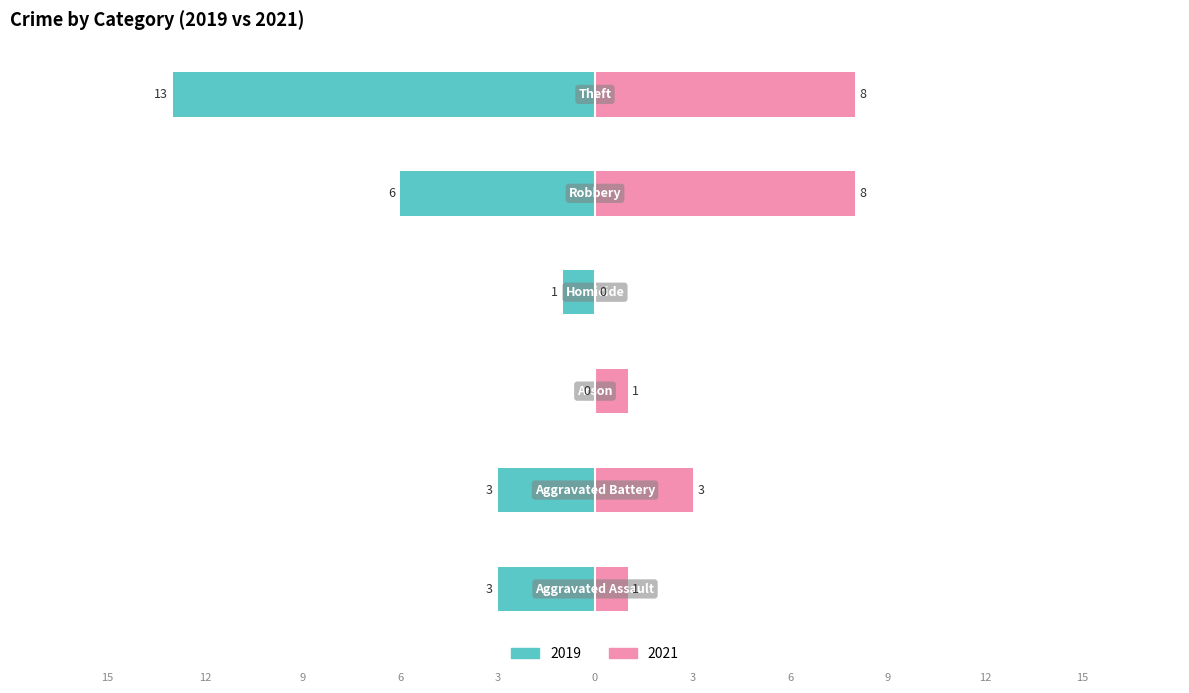

How many values in 2019 are below zero?

5